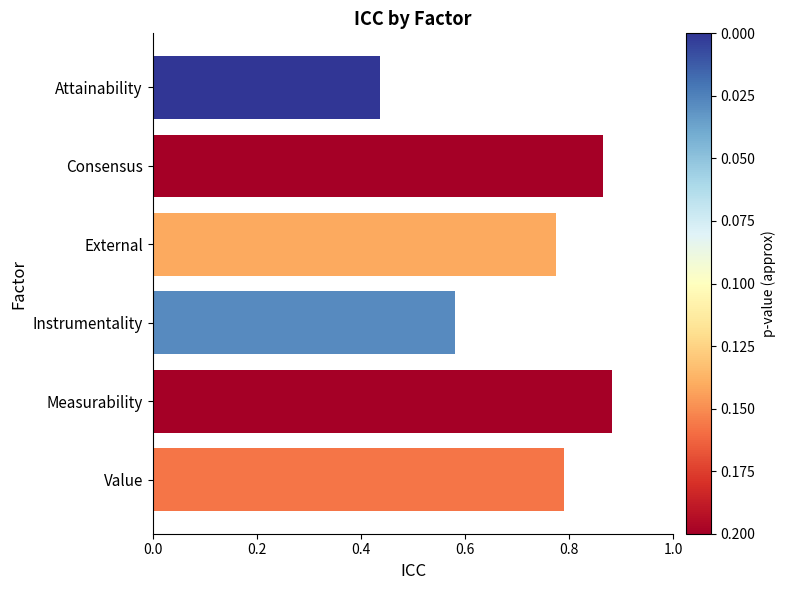

List the labels in order of value, smallest first.

Attainability, Instrumentality, External, Value, Consensus, Measurability